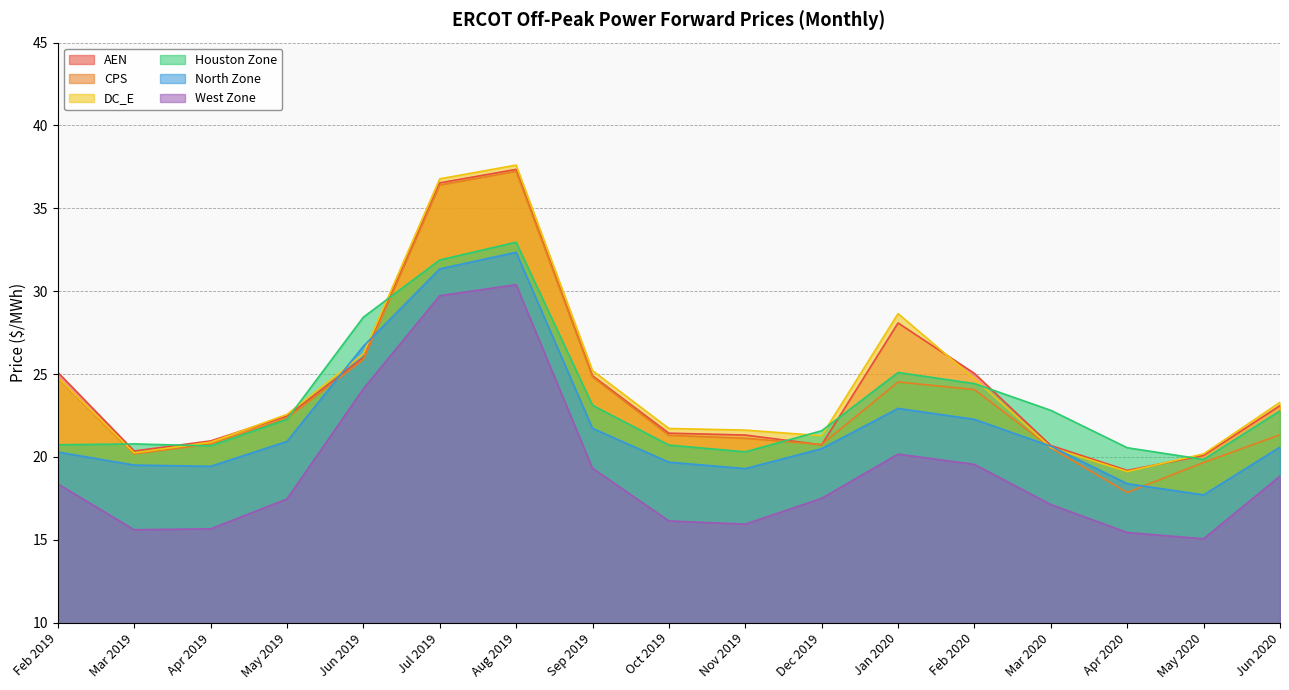

Count the number of data series in this chart.

6